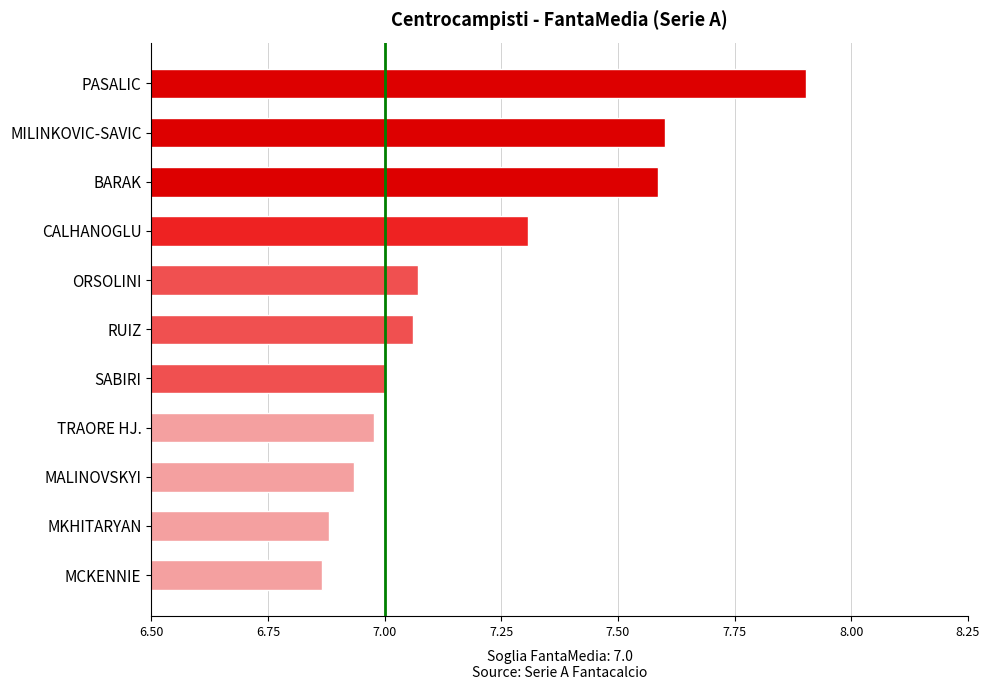

What is the label of the 2nd bar from the bottom?

MKHITARYAN